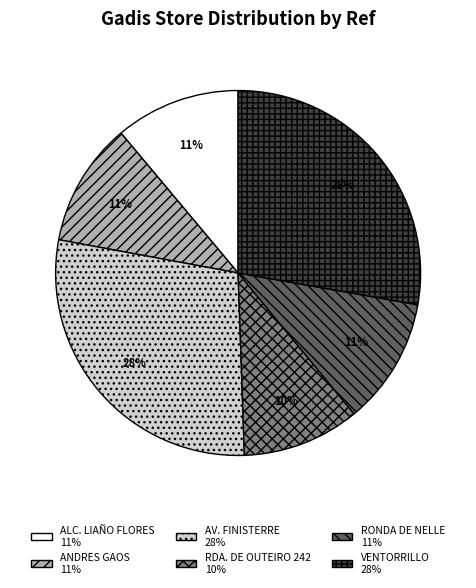

True or false: RDA. DE OUTEIRO 242 accounts for 5% of the total.

False